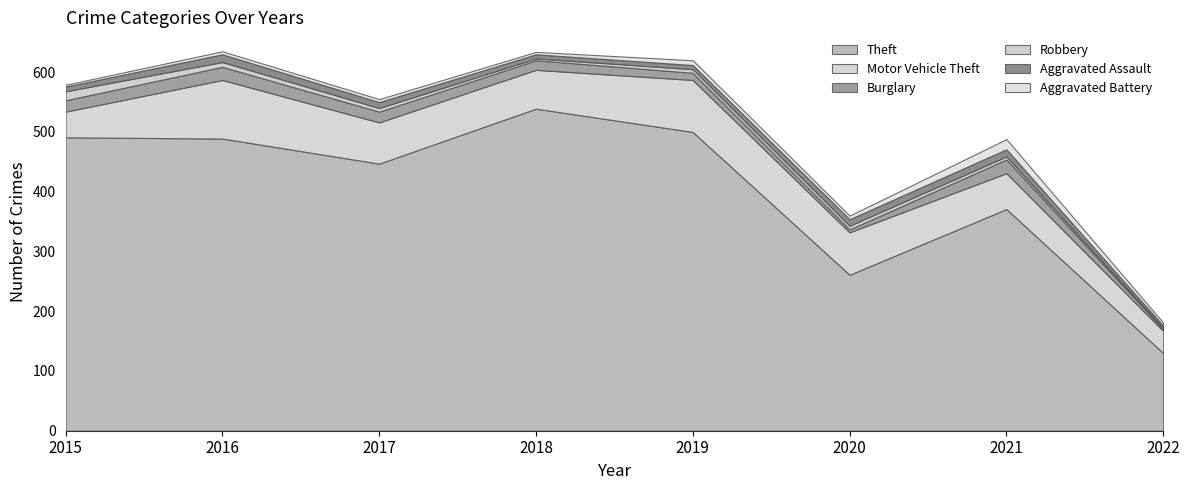

Rank the series by their maximum value, from highest to lowest.

Theft, Motor Vehicle Theft, Burglary, Aggravated Battery, Robbery, Aggravated Assault